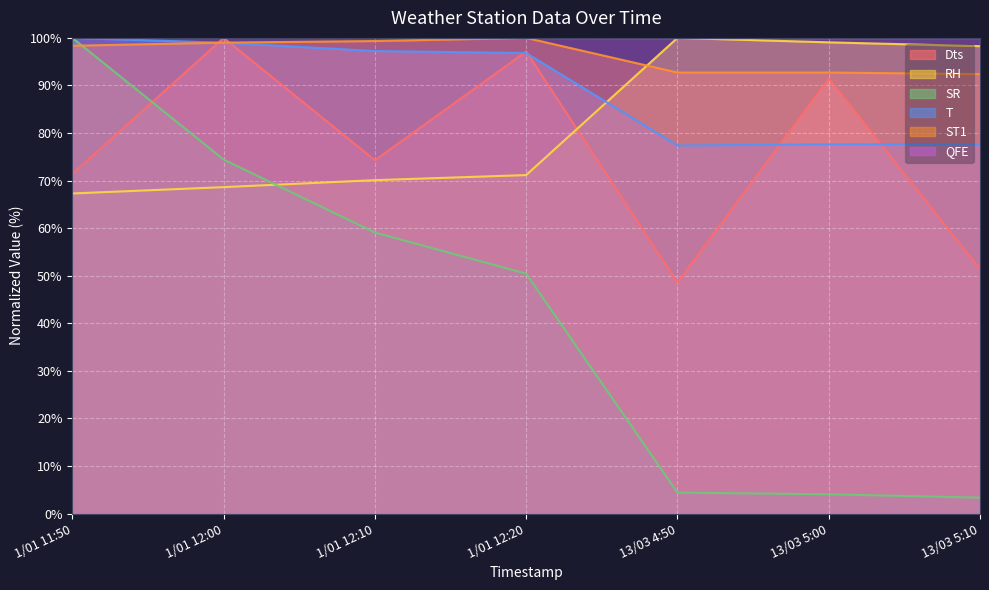

Count the number of data series in this chart.

6